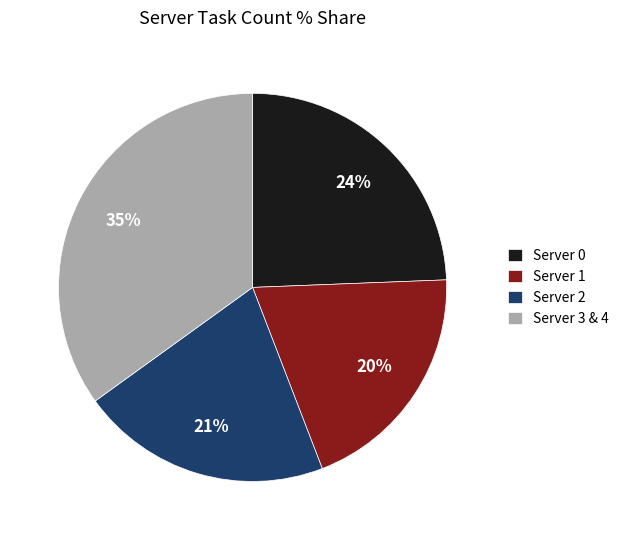

Rank the categories by value from lowest to highest.

Server 1, Server 2, Server 0, Server 3 & 4